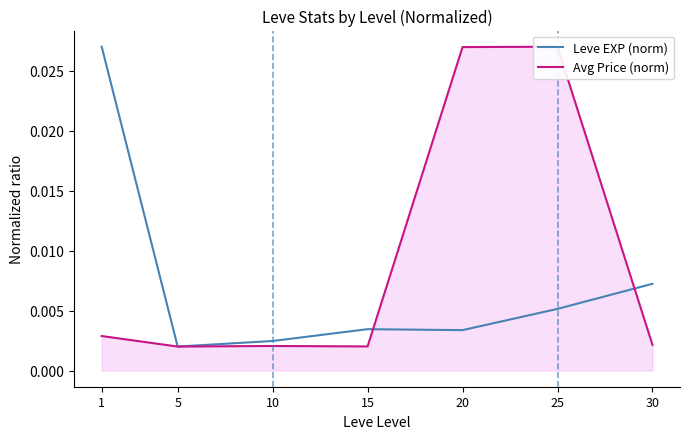

At how many categories does at least one series exceed 0?

7